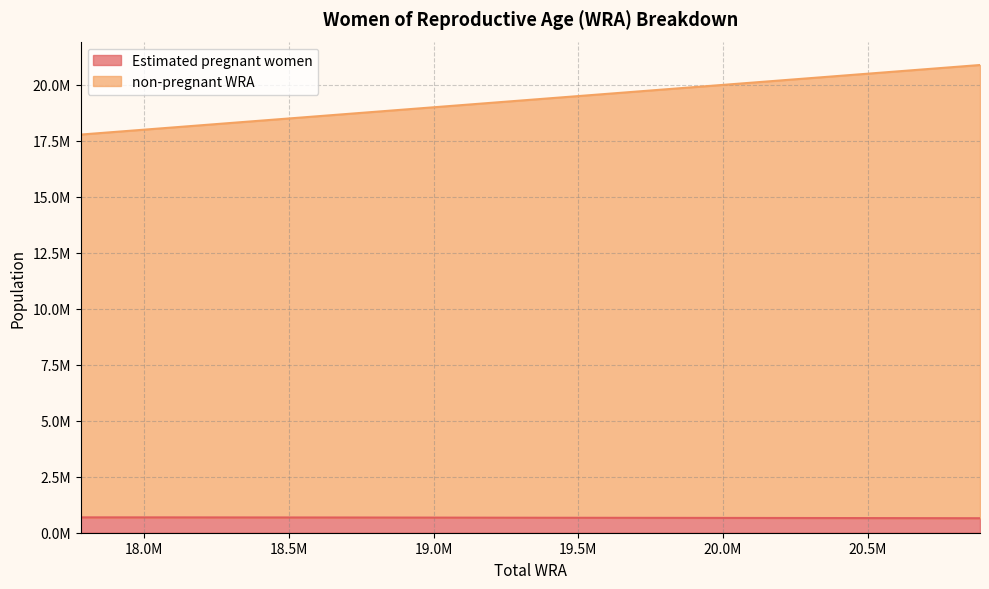

Which series has the largest range (max minus min)?

non-pregnant WRA